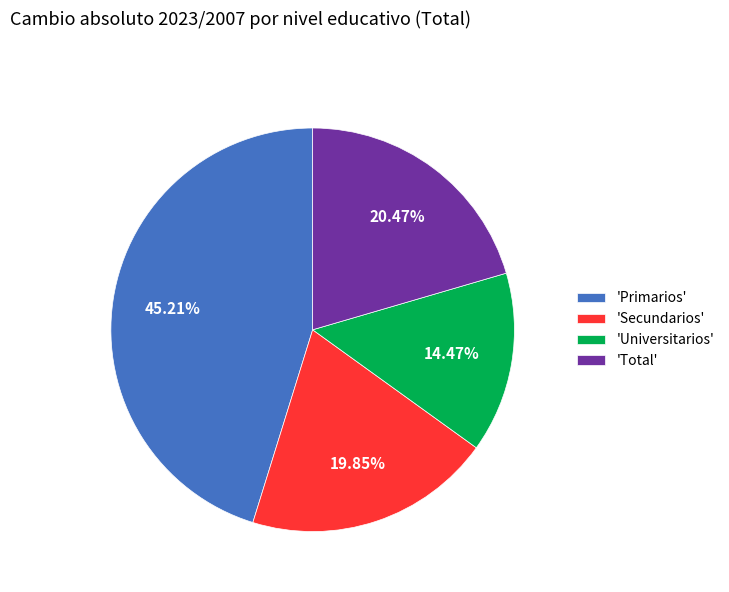

Rank the categories by value from highest to lowest.

'Primarios', 'Total', 'Secundarios', 'Universitarios'